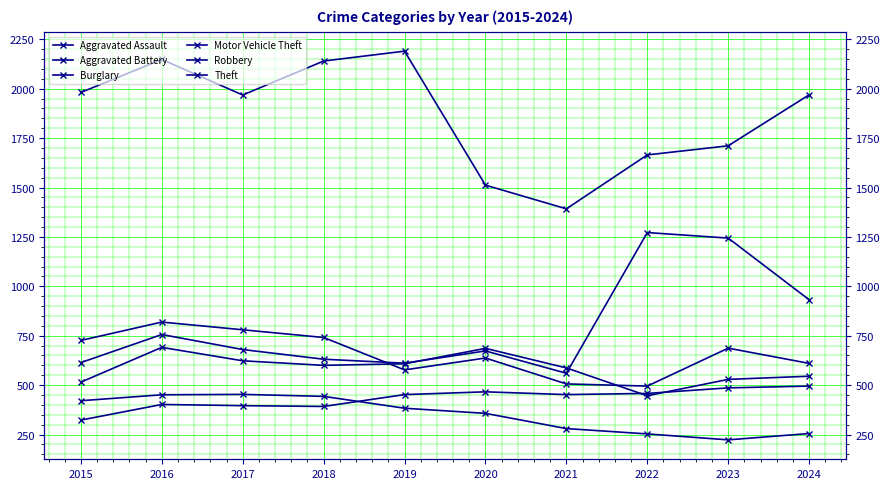

What is the value of the Robbery point at the 7th from the left?

506